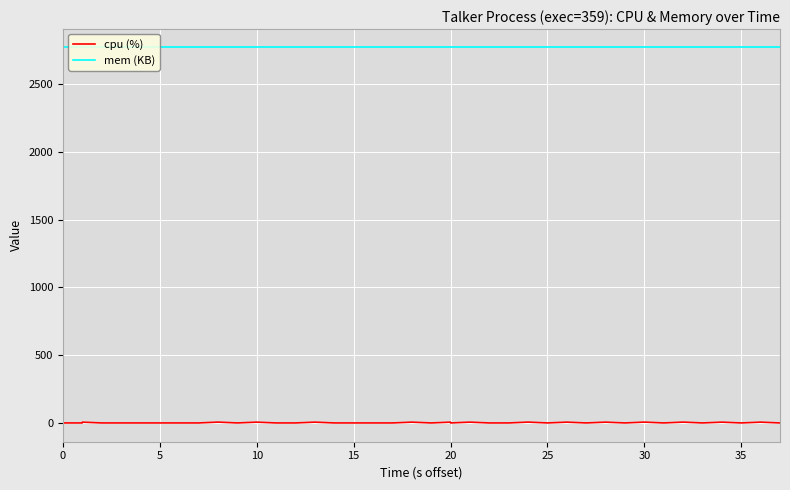

Is the value of mem (KB) at 20 greater than the value of cpu (%) at 10?

Yes